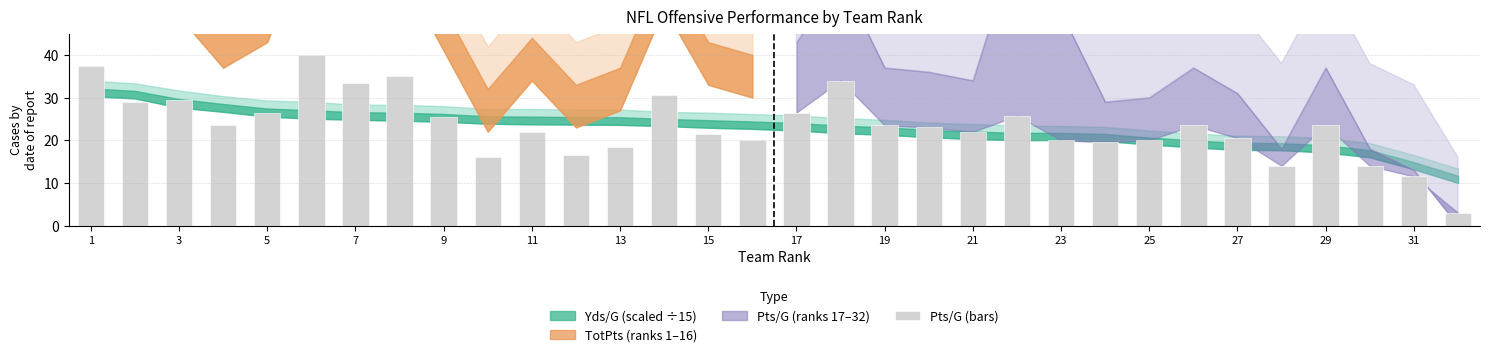

What is the minimum value shown in the chart?

3.0